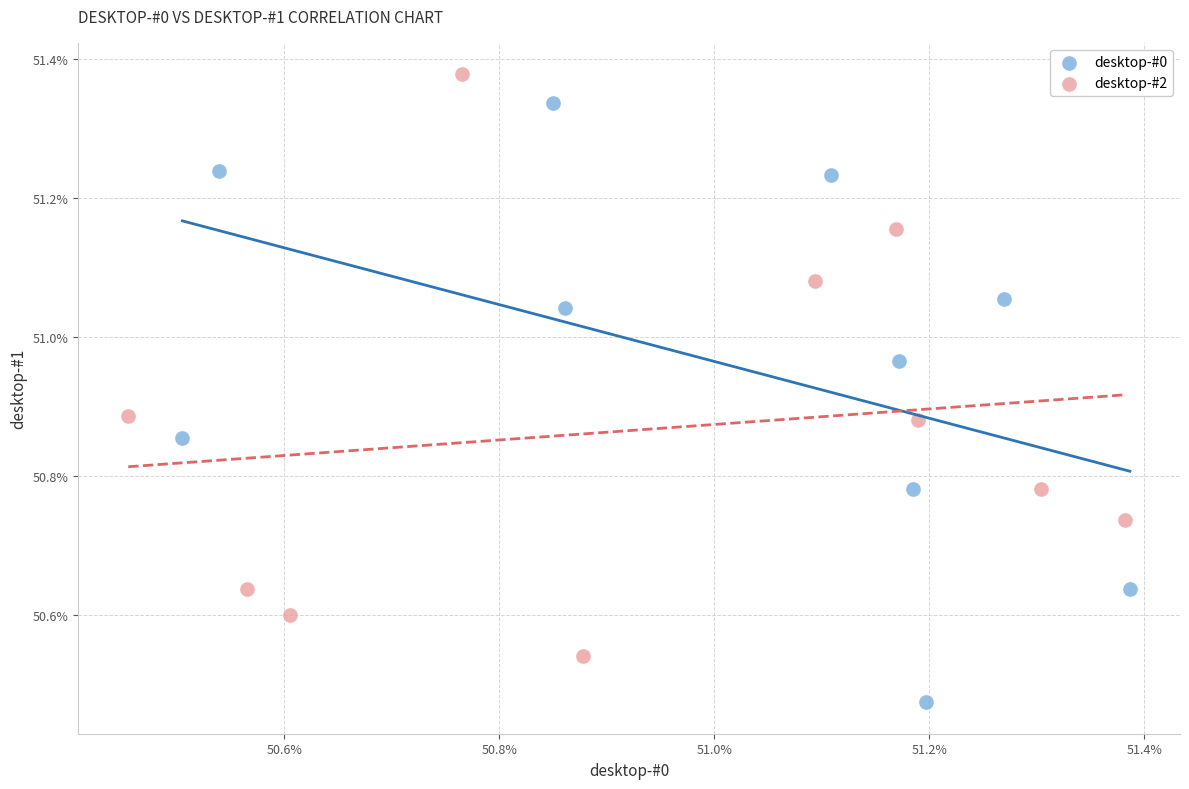

What are all the series names shown in the legend?

desktop-#0, desktop-#2